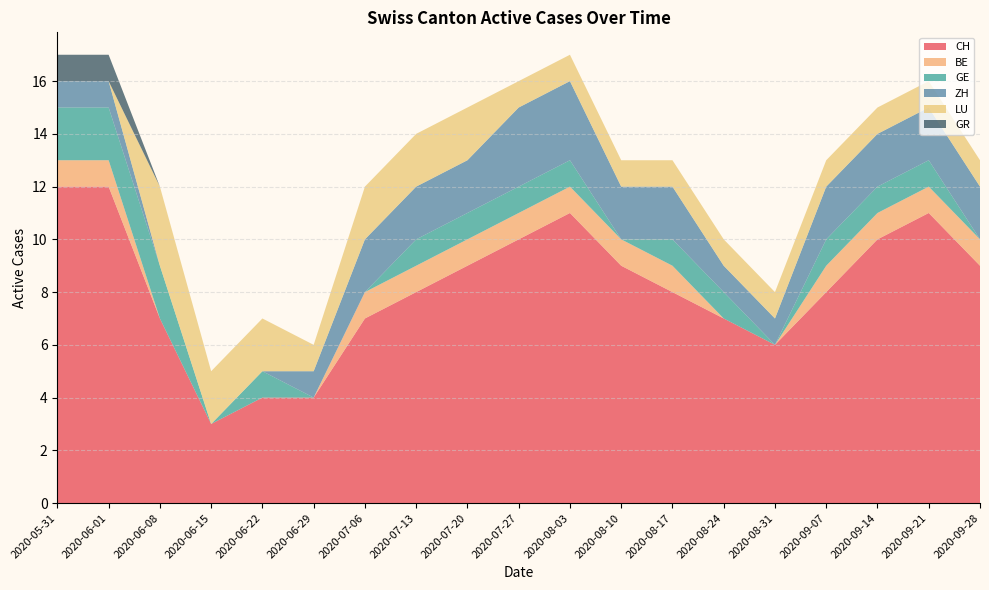

Reading left to right, transcribe all the data shown in this chart.

CH: 12	12	7	3	4	4	7	8	9	10	11	9	8	7	6	8	10	11	9
BE: 1	1	0	0	0	0	1	1	1	1	1	1	1	0	0	1	1	1	1
GE: 2	2	2	0	1	0	0	1	1	1	1	0	1	1	0	1	1	1	0
ZH: 1	1	0	0	0	1	2	2	2	3	3	2	2	1	1	2	2	2	2
LU: 0	0	3	2	2	1	2	2	2	1	1	1	1	1	1	1	1	1	1
GR: 1	1	0	0	0	0	0	0	0	0	0	0	0	0	0	0	0	0	0